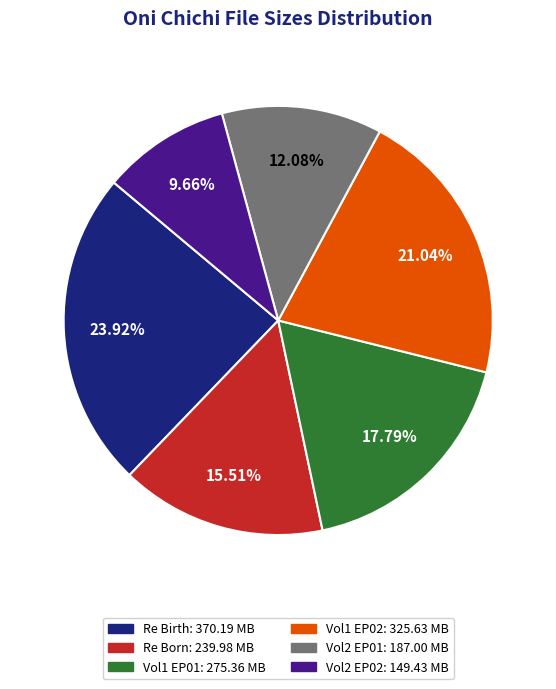

Is there a majority slice in this chart?

No